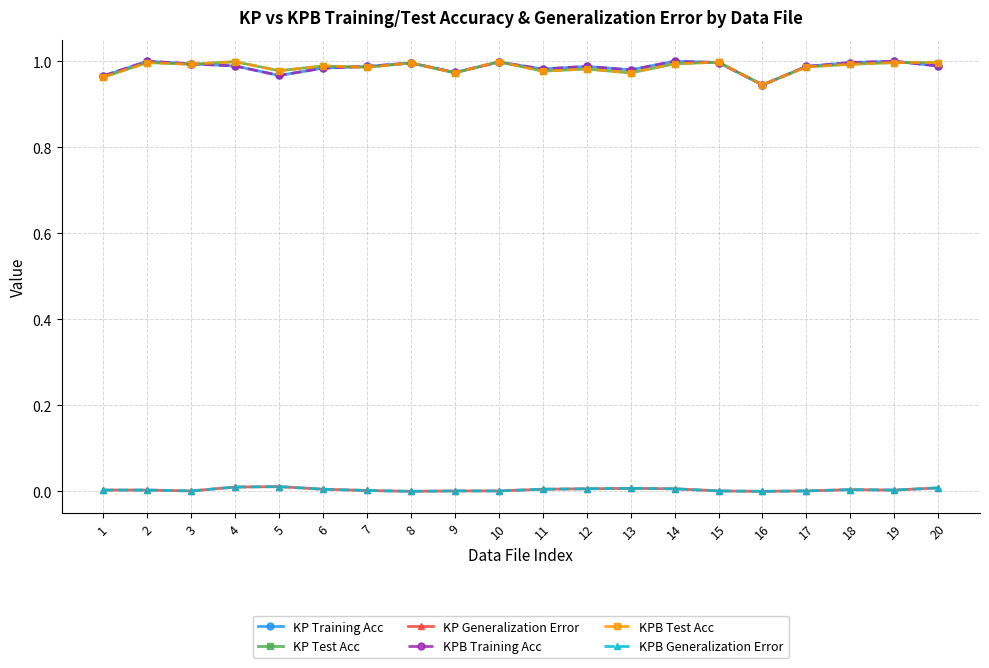

Does the chart have visible grid lines?

Yes